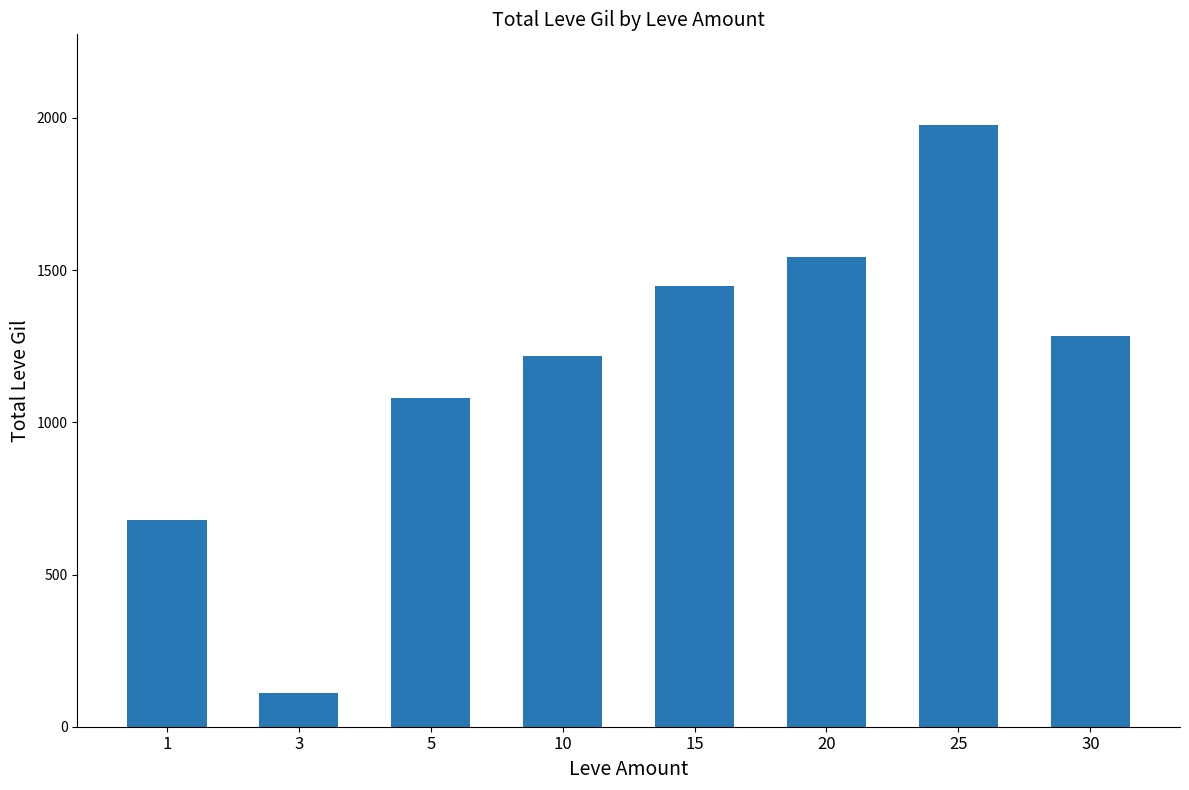

What is the minimum value shown in the chart?

112